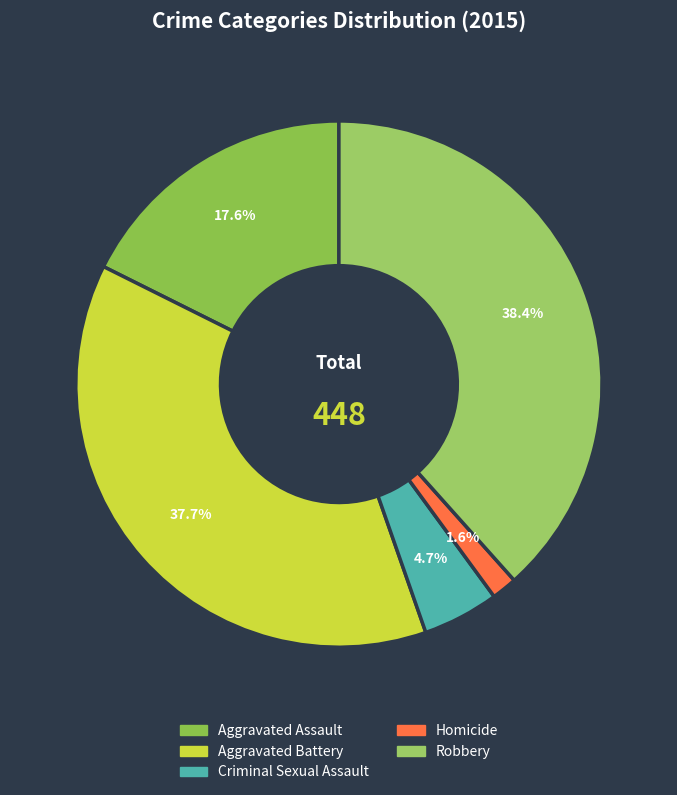

How many segments does this pie chart have?

5